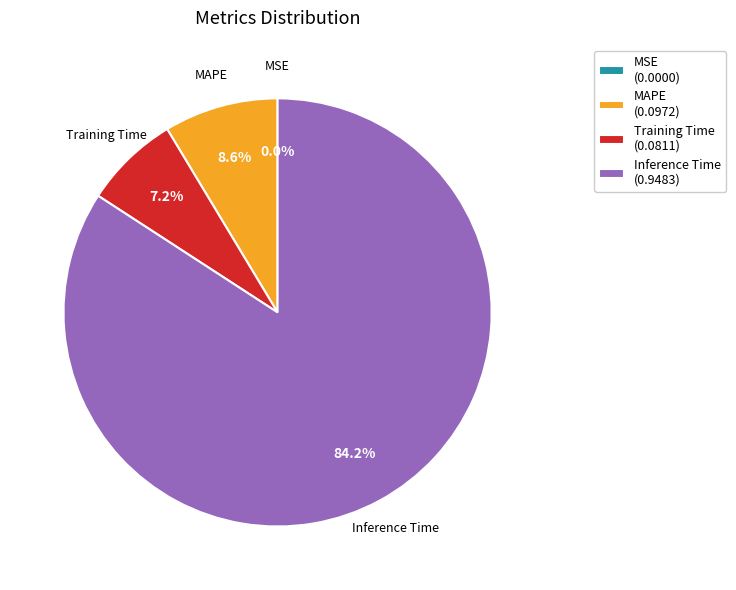

What portion of the pie excludes Training Time (0.0811)?

92.8%